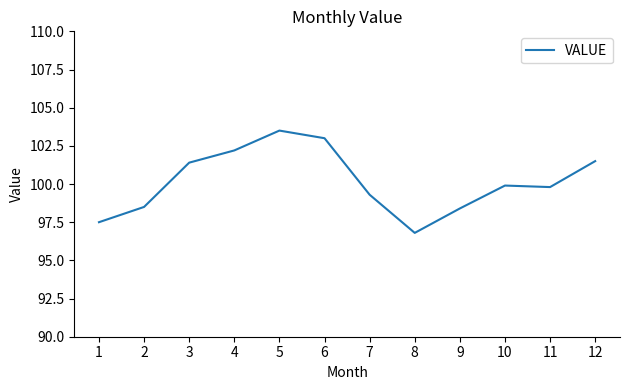

Is it true that the value at 10 is 60.9?

False